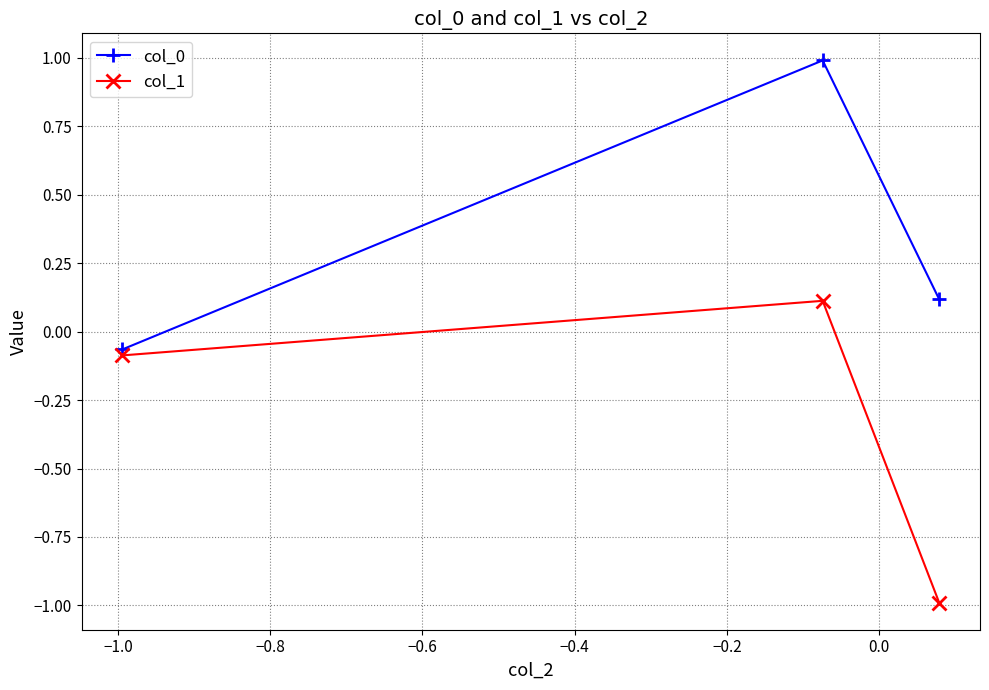

List the series in order of their overall mean, highest first.

col_0, col_1